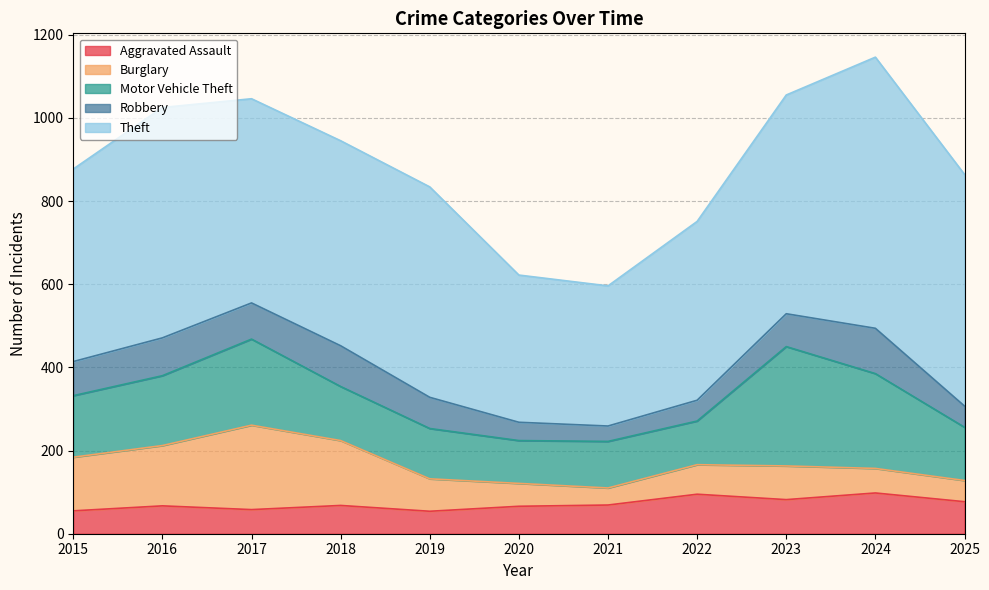

True or false: Burglary has more than 1 points higher than both neighbors.

True